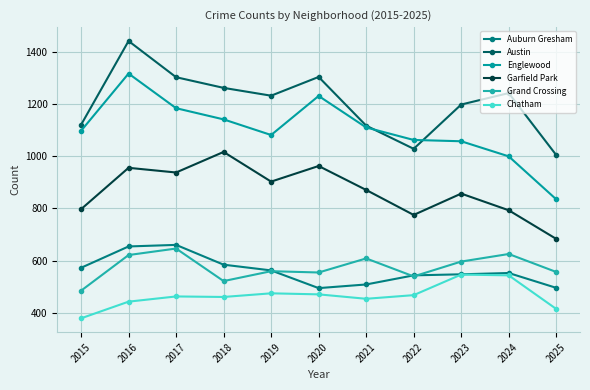

Between 2017 and 2023, which series saw the biggest shift?

Englewood